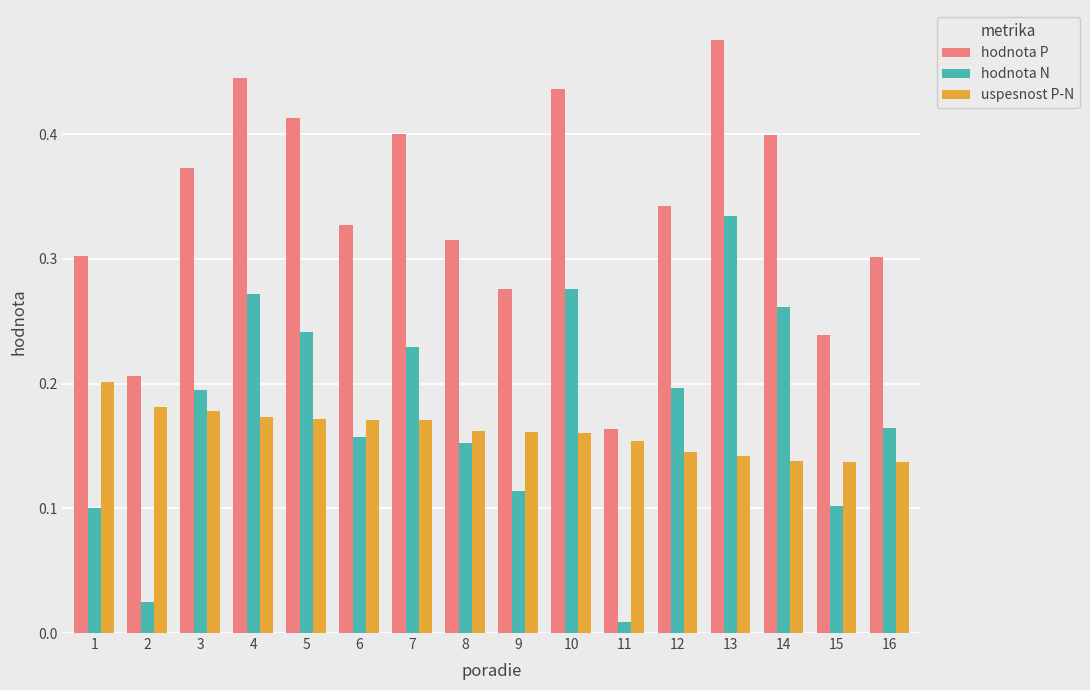

The value of hodnota P at 1 is 0.3. True or false?

True